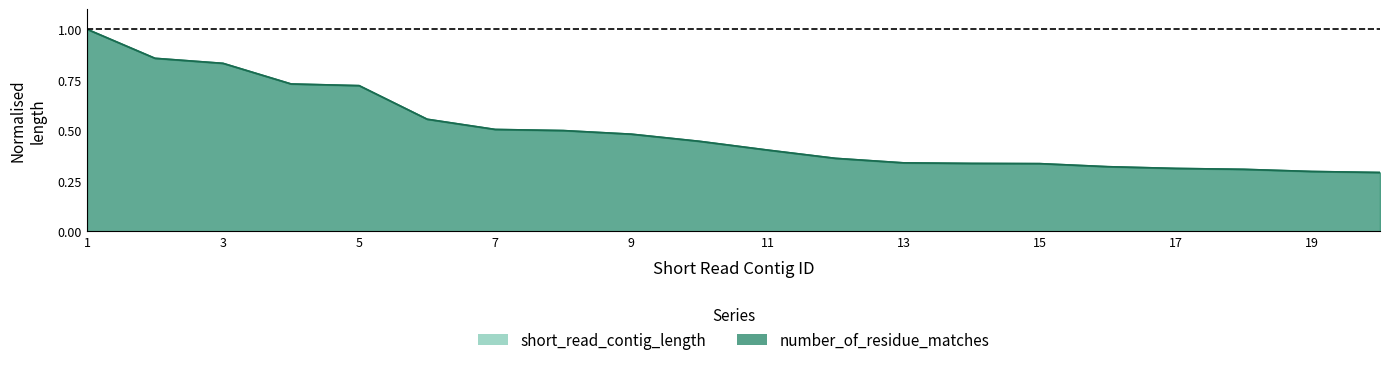

At which label does short_read_contig_length reach its minimum?

20